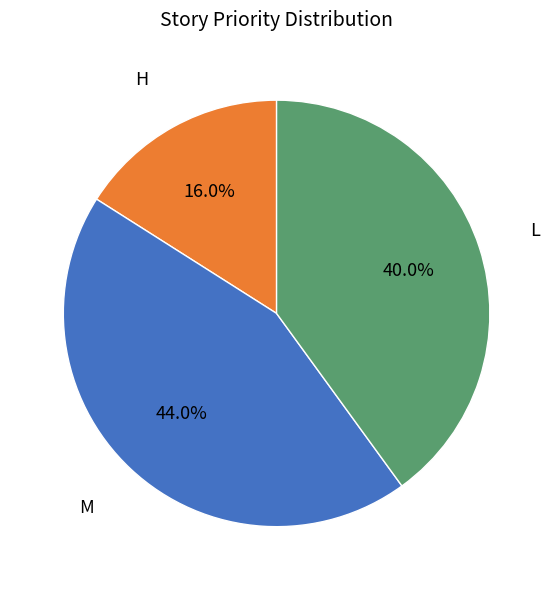

Does any single category account for the majority?

No